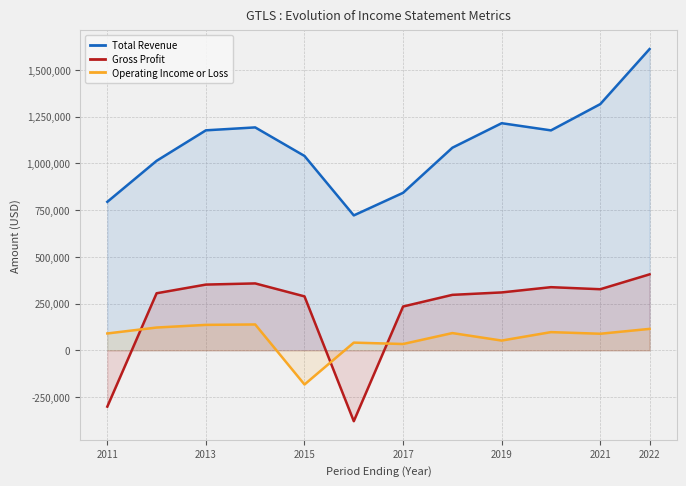

Is the value of Total Revenue at 2017 greater than the value of Operating Income or Loss at 2019?

Yes